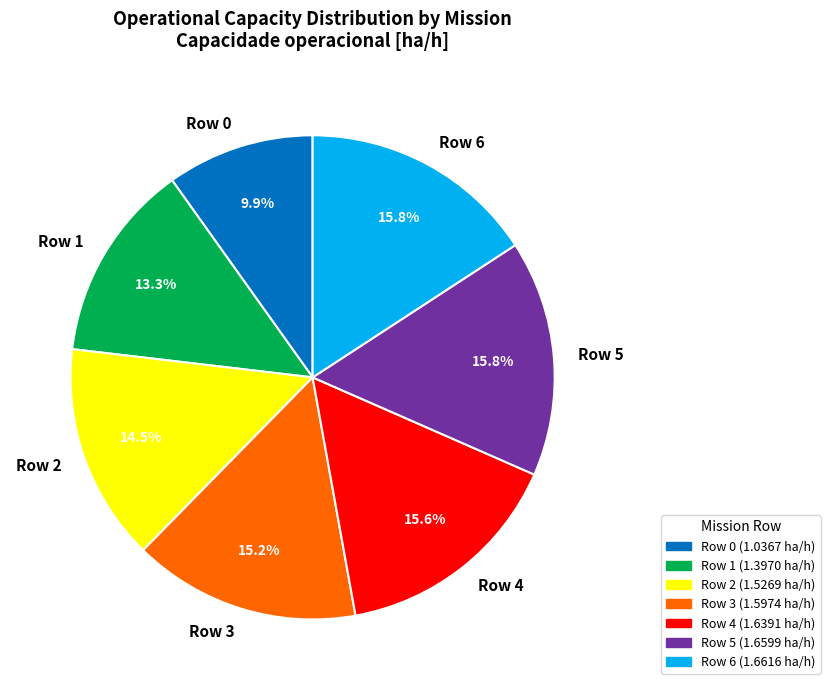

How much of the chart is everything except Row 0?

90.1%